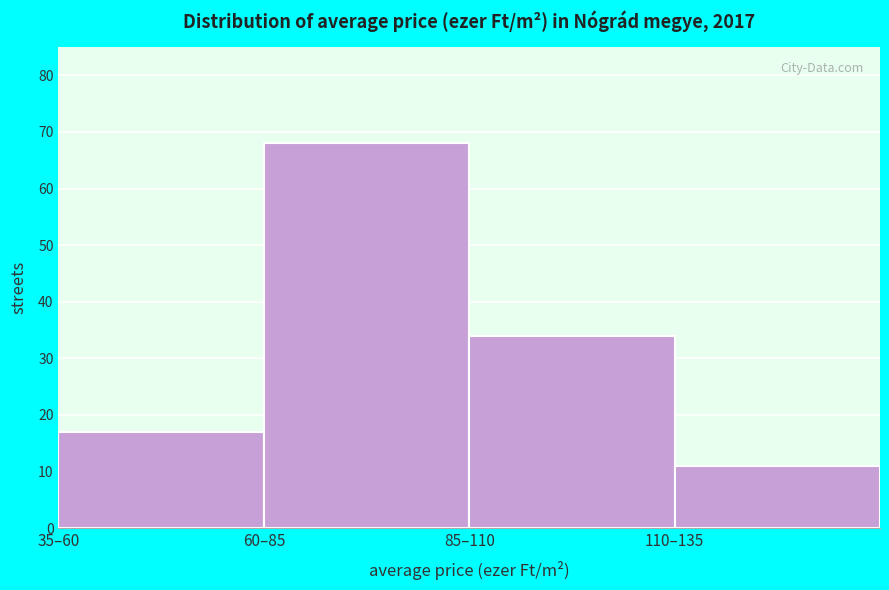

Reading left to right, list all the values displayed in this chart.

35–60=17	60–85=68	85–110=34	110–135=11